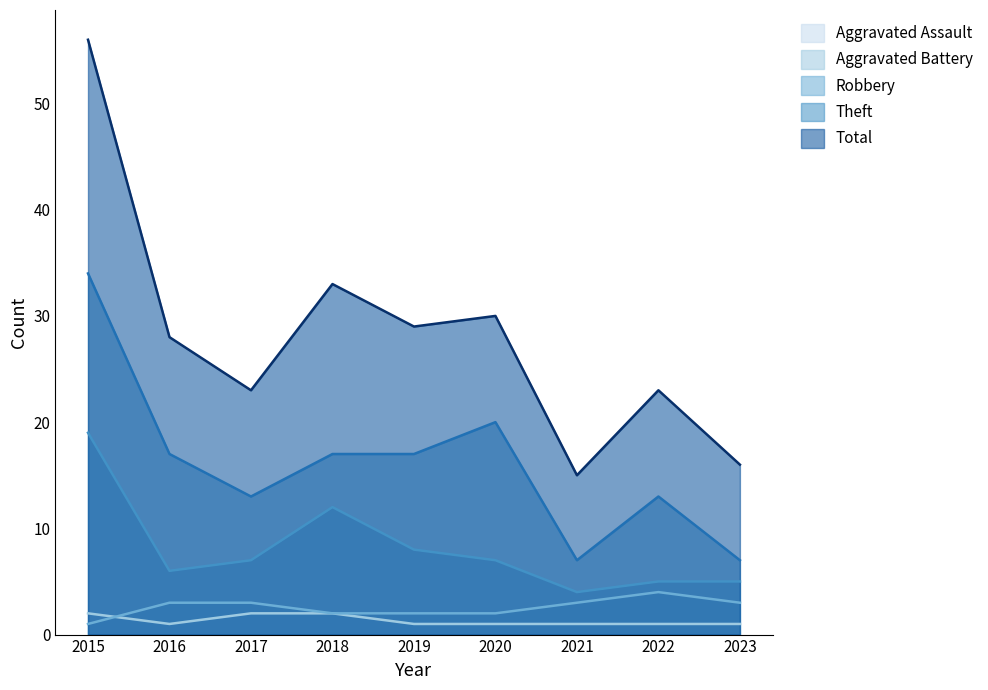

What is the value of the Aggravated Battery point at the 2nd from the left?

3